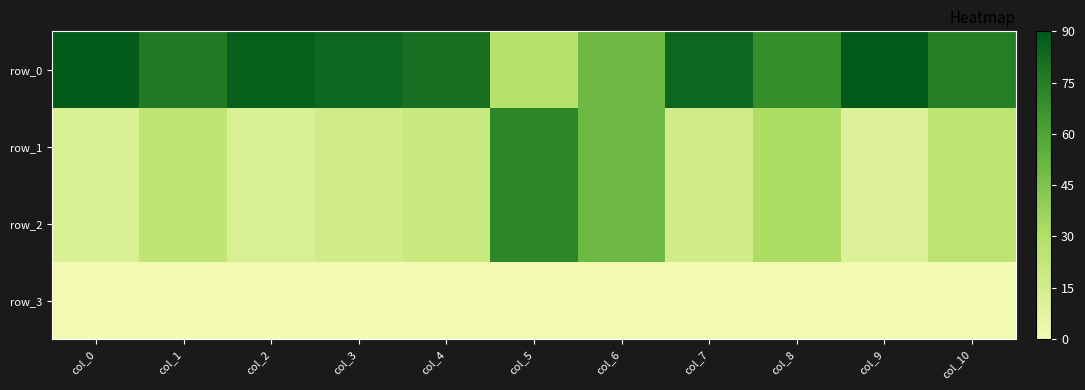

Reading left to right, what are all the values shown in this chart?

row_0: 88.5	76.4	87.4	84.1	80.8	28.0	50.0	84.1	68.7	89.6	75.3
row_1: 11.5	23.6	12.6	15.9	19.2	72.0	50.0	15.9	31.3	10.4	24.7
row_2: 11.5	23.6	12.6	15.9	19.2	72.0	50.0	15.9	31.3	10.4	24.7
row_3: 0.0	0.0	0.0	0.0	0.0	0.0	0.0	0.0	0.0	0.0	0.0